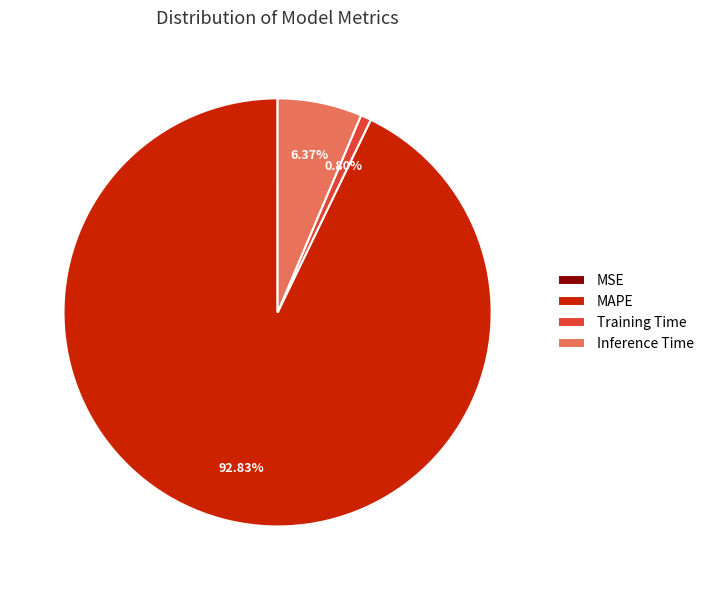

What is the largest slice in the pie chart?

MAPE